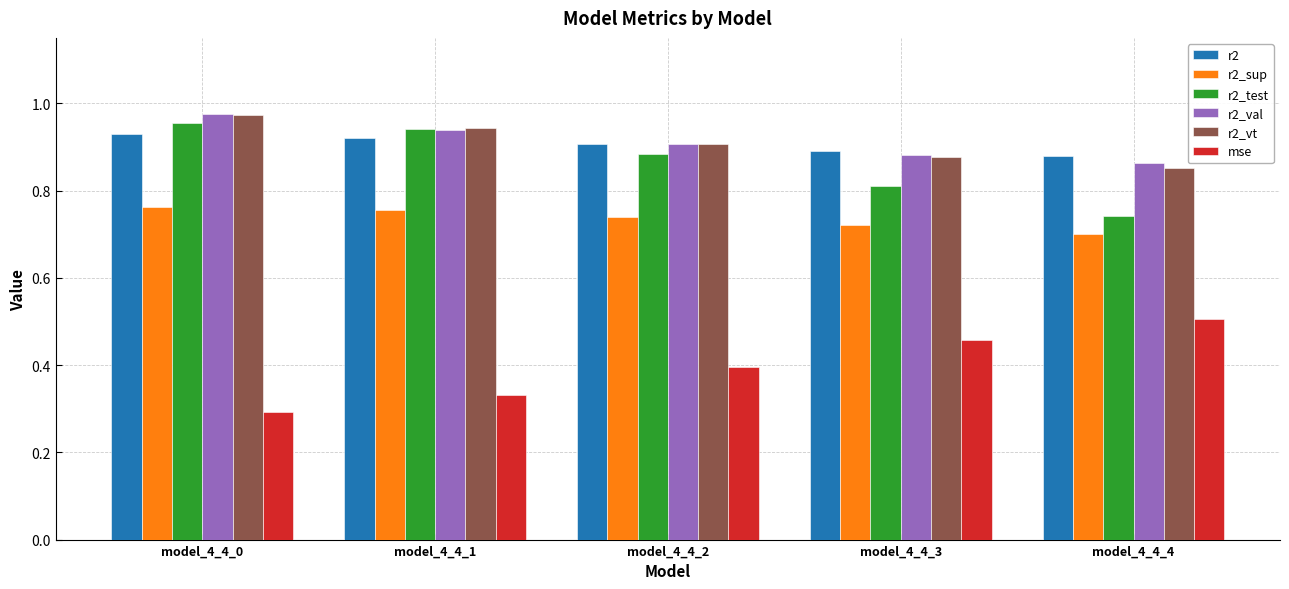

Is it true that r2_val equals 0.9 at model_4_4_4?

True